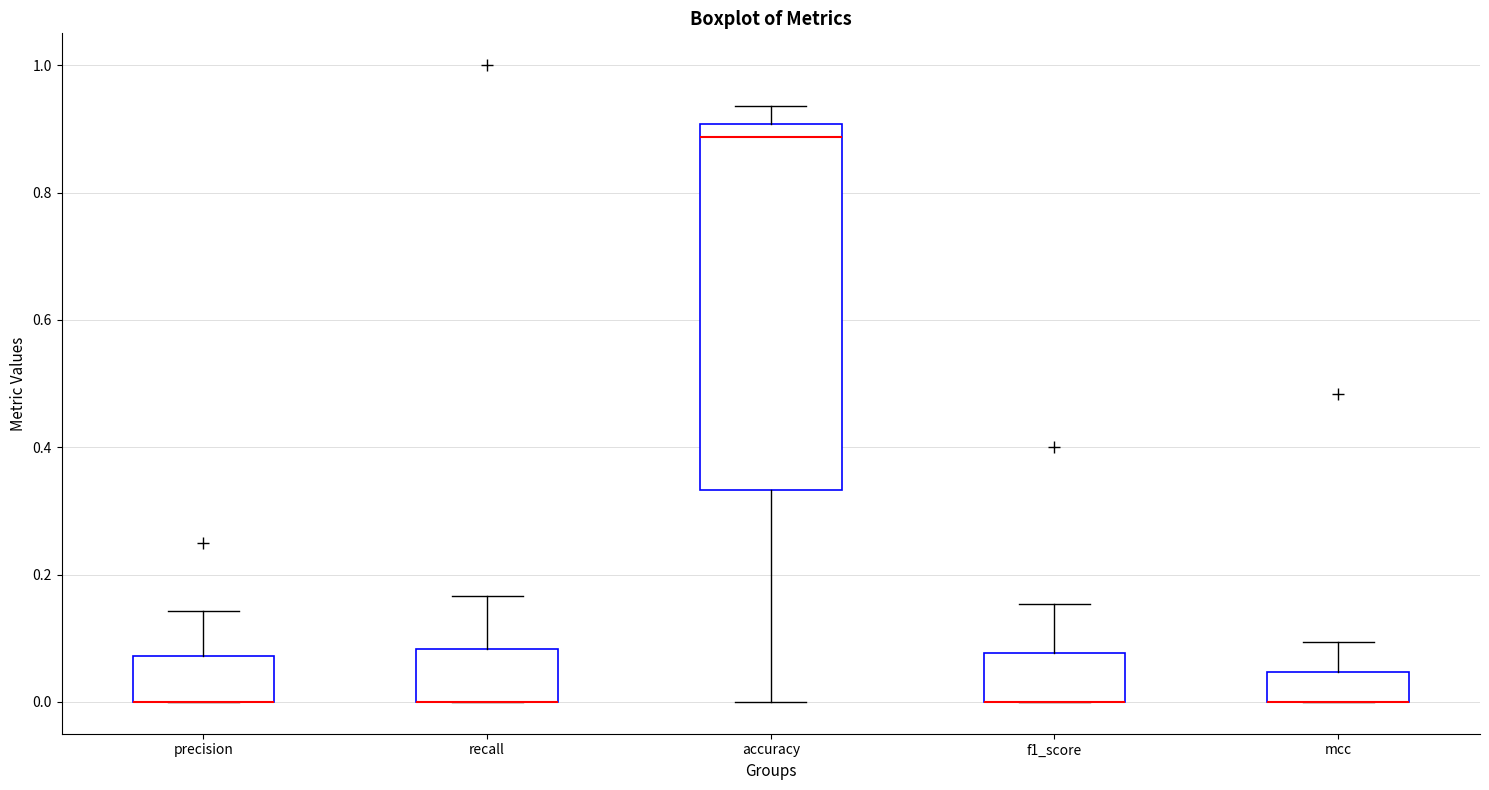

Comparing the boxes themselves (not the whiskers), which one is the tallest?

accuracy